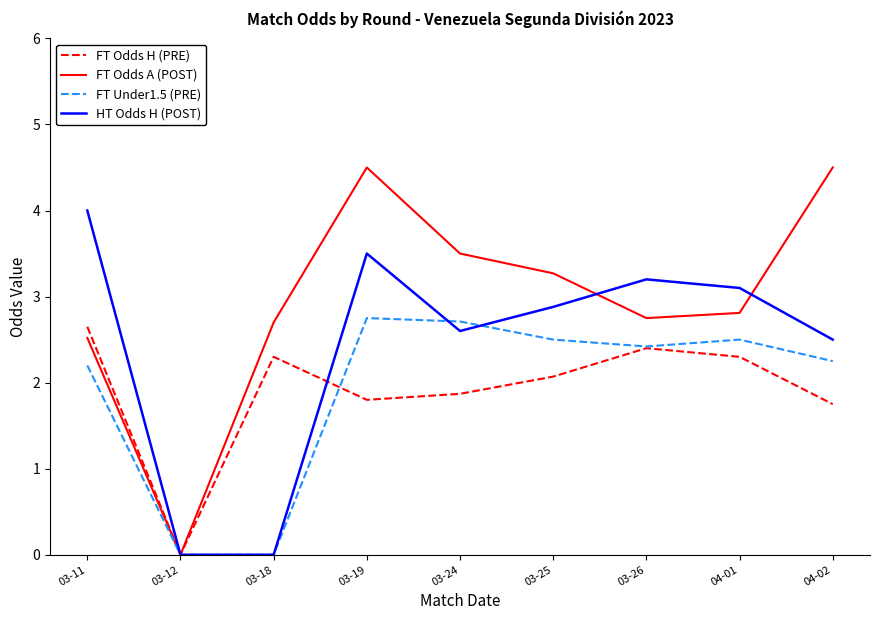

Where does the FT Odds H (PRE) series first go above 2?

03-11